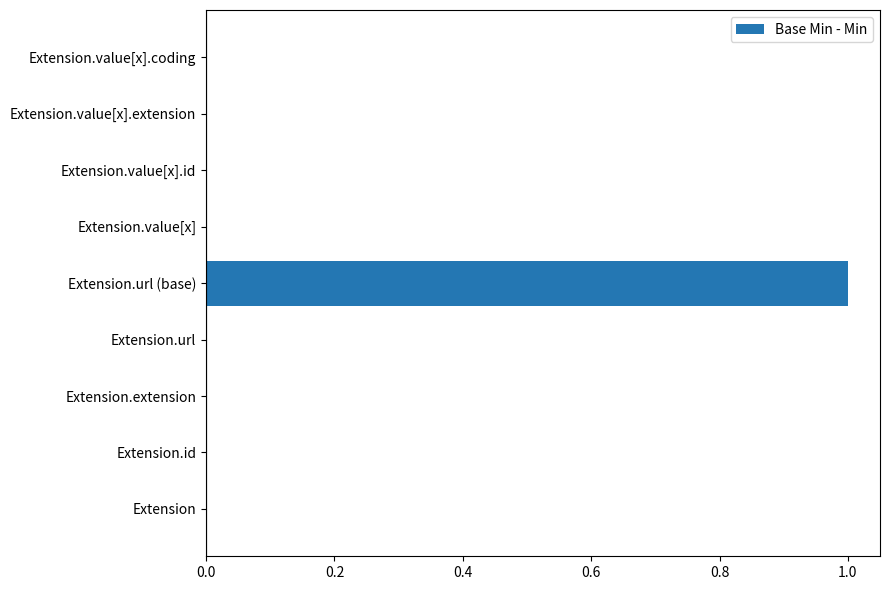

Reading top to bottom, what are all the values shown in this chart?

Extension.value[x].coding=0	Extension.value[x].extension=0	Extension.value[x].id=0	Extension.value[x]=0	Extension.url (base)=1	Extension.url=0	Extension.extension=0	Extension.id=0	Extension=0